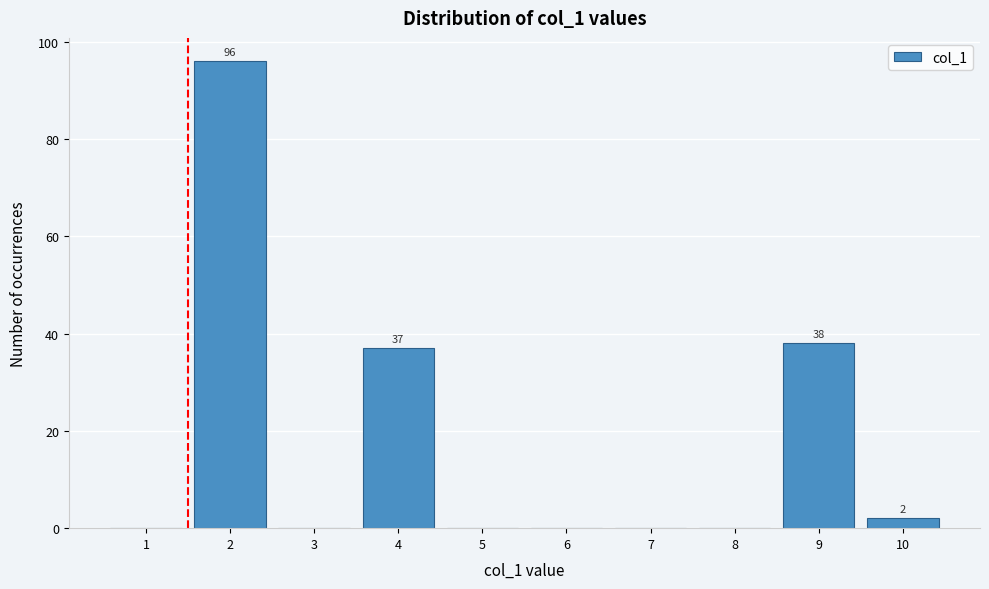

Reading right to left, transcribe all the data shown in this chart.

10=2	9=38	8=0	7=0	6=0	5=0	4=37	3=0	2=96	1=0